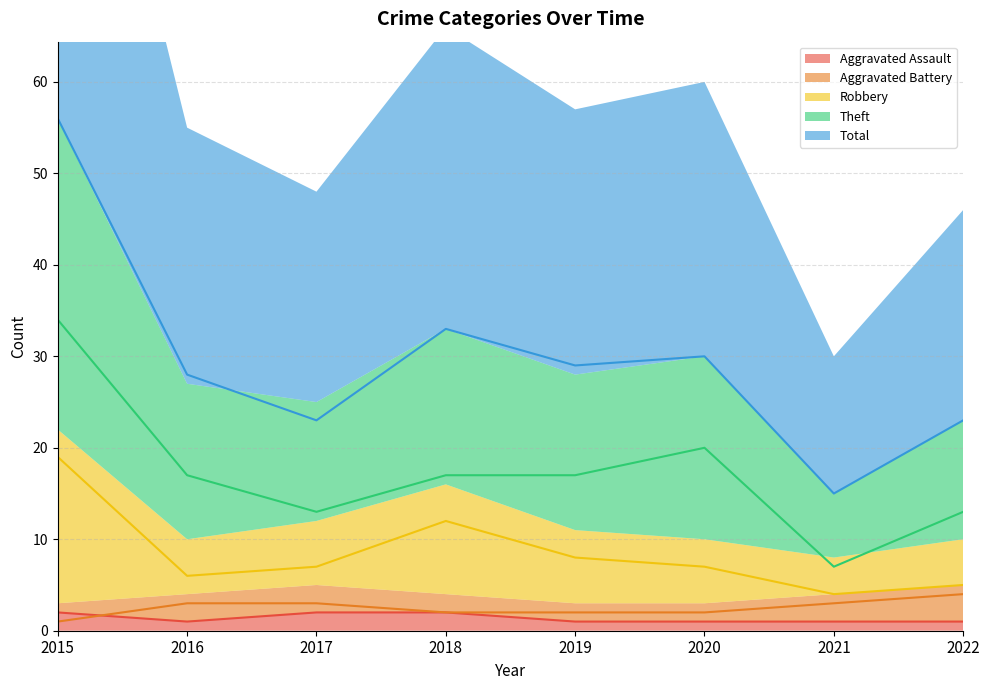

Is it true that Aggravated Assault equals 2 at 2020?

False